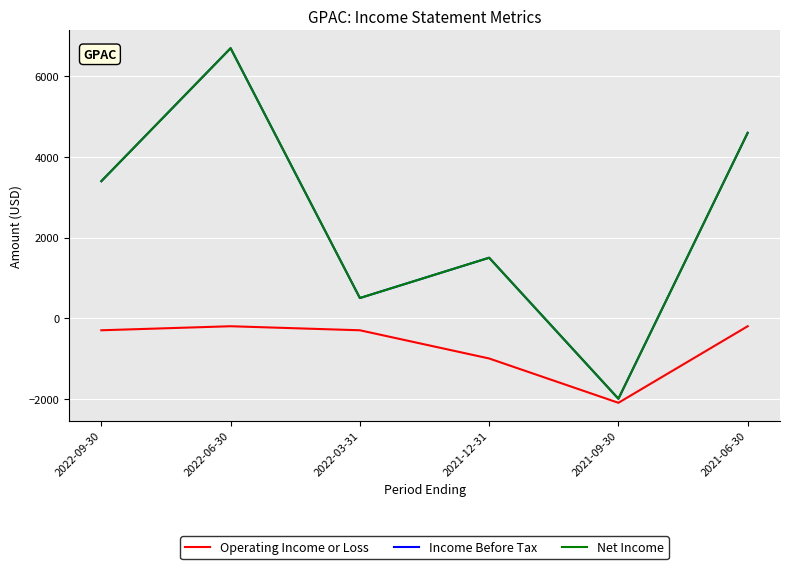

Rank the series by their maximum value, from highest to lowest.

Income Before Tax, Net Income, Operating Income or Loss